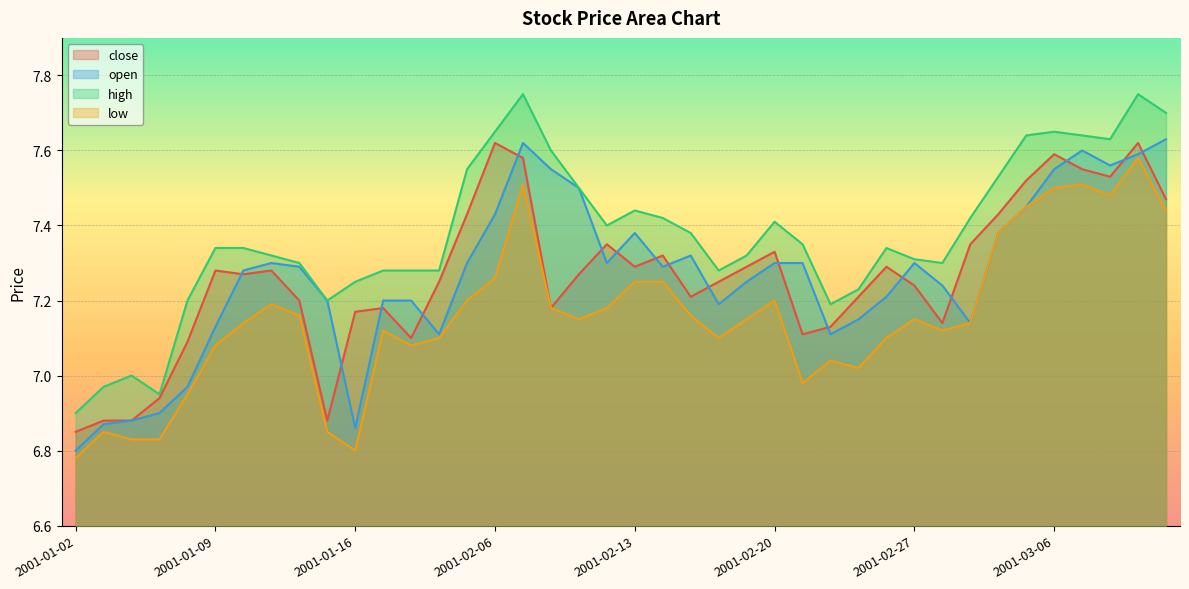

Where is high nearest to the value 7?

2001-01-04